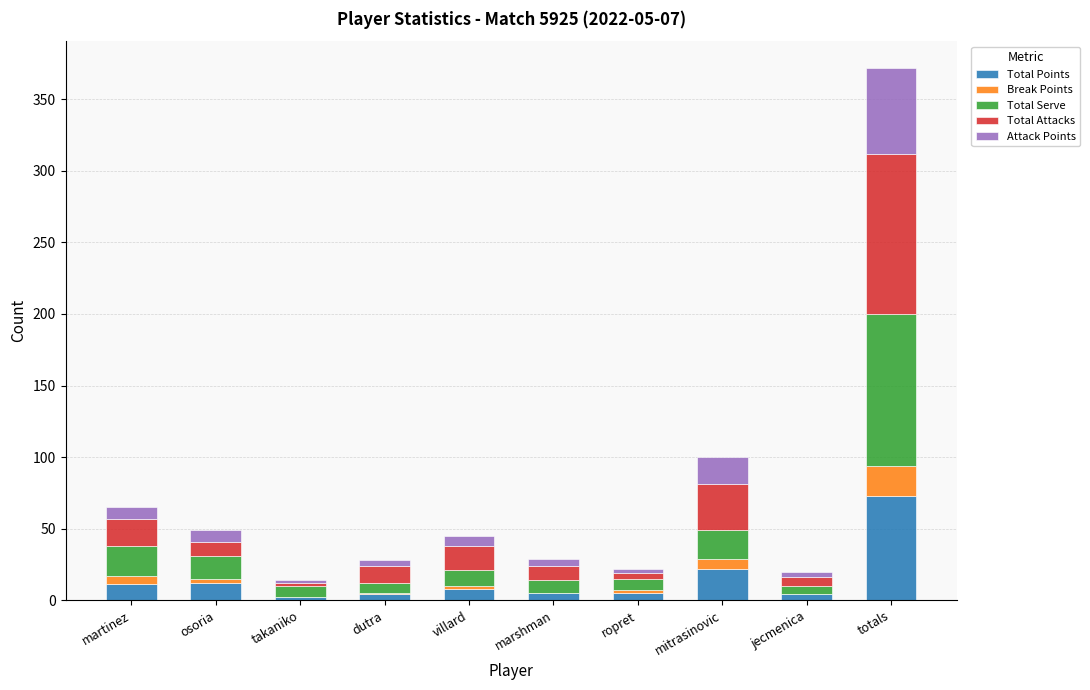

At which category is the sum across all series the highest?

totals